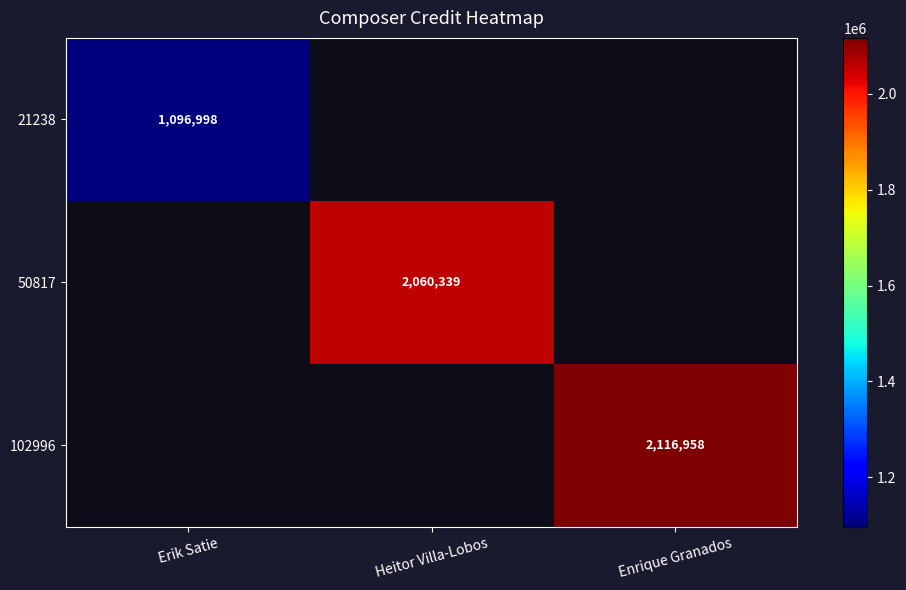

How many series are shown in this chart?

3